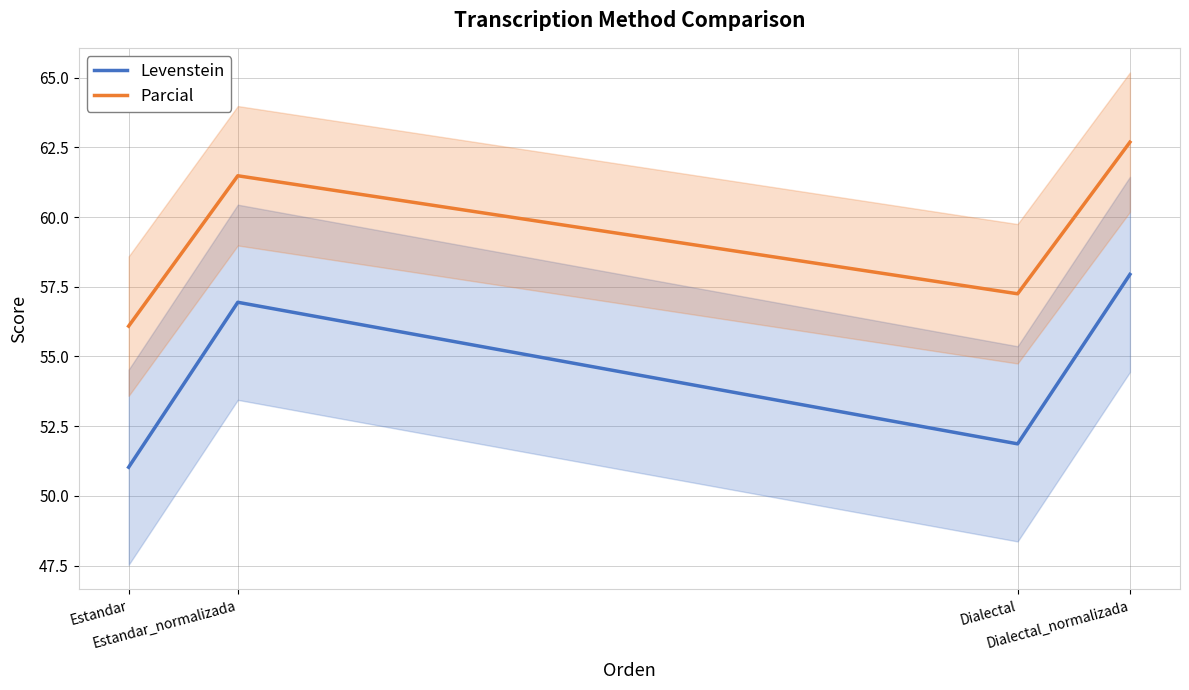

How many distinct data groups are displayed?

2